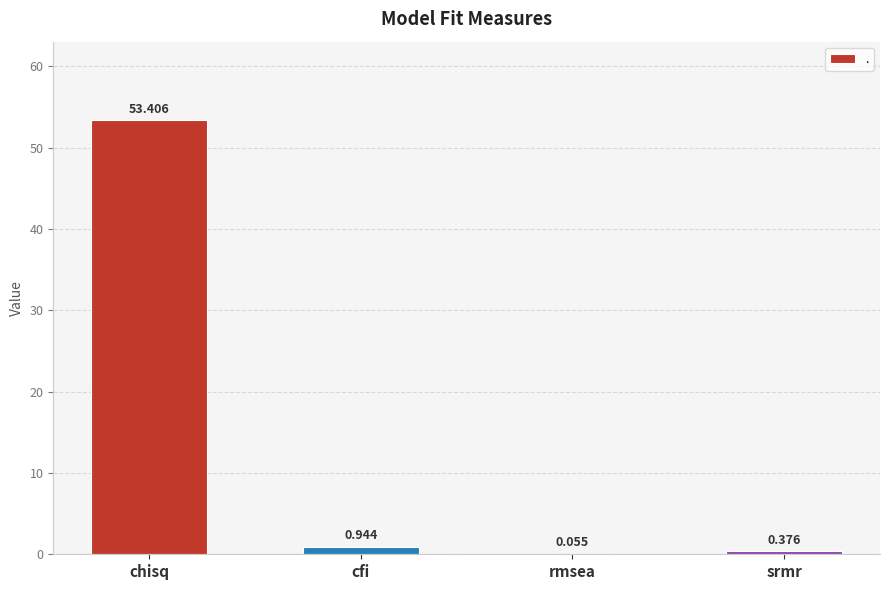

At which label is the value closest to 26?

cfi